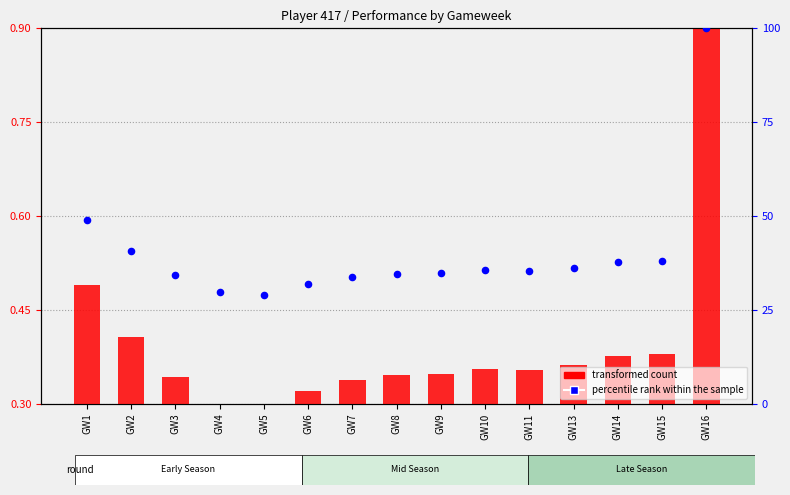

Which series has the largest Y range (max minus min)?

percentile rank within the sample